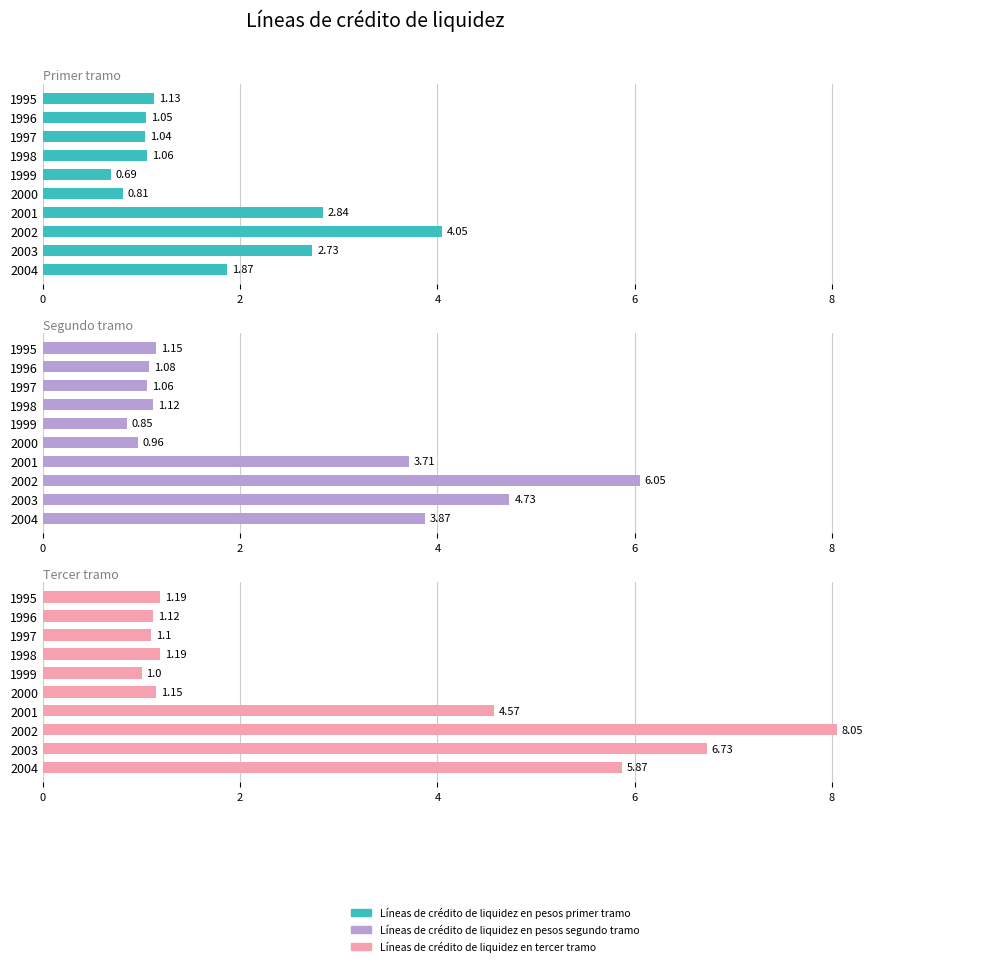

Is the value of Líneas de crédito de liquidez en tercer tramo at 1998 greater than the value of Líneas de crédito de liquidez en pesos segundo tramo at 1995?

Yes